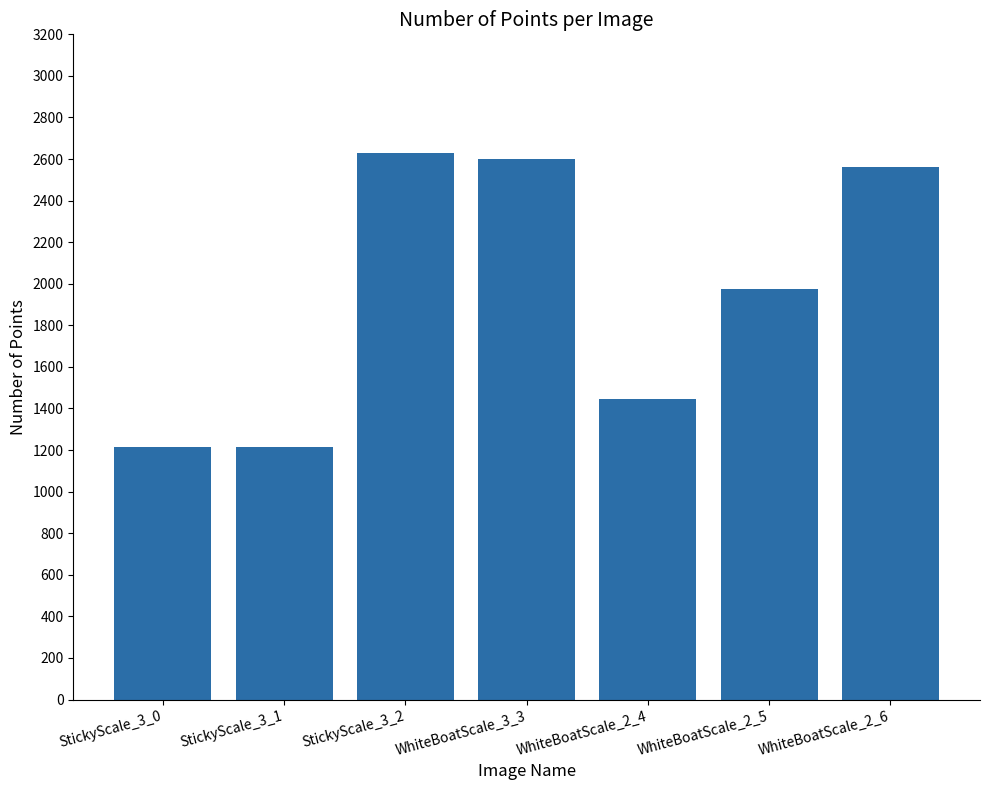

True or false: the data shows 1157 at WhiteBoatScale_3_3.

False